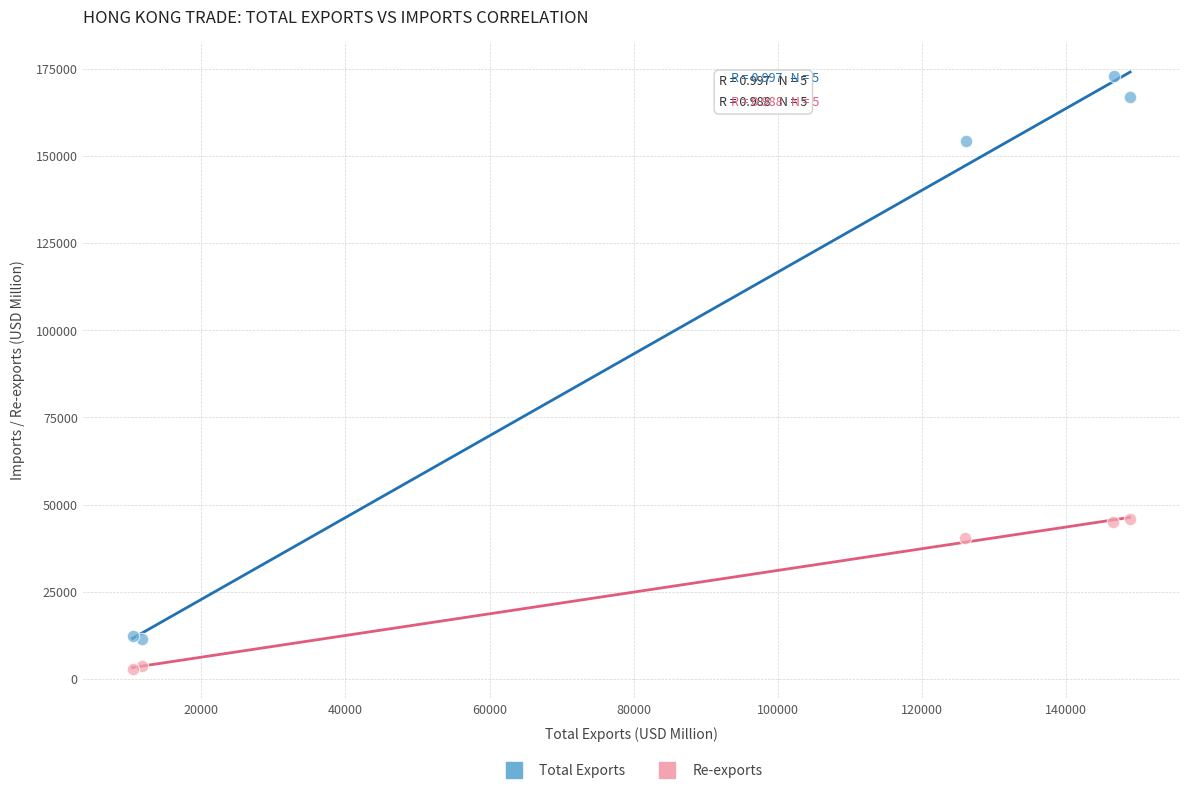

What are all the series names shown in the legend?

Total Exports, Re-exports